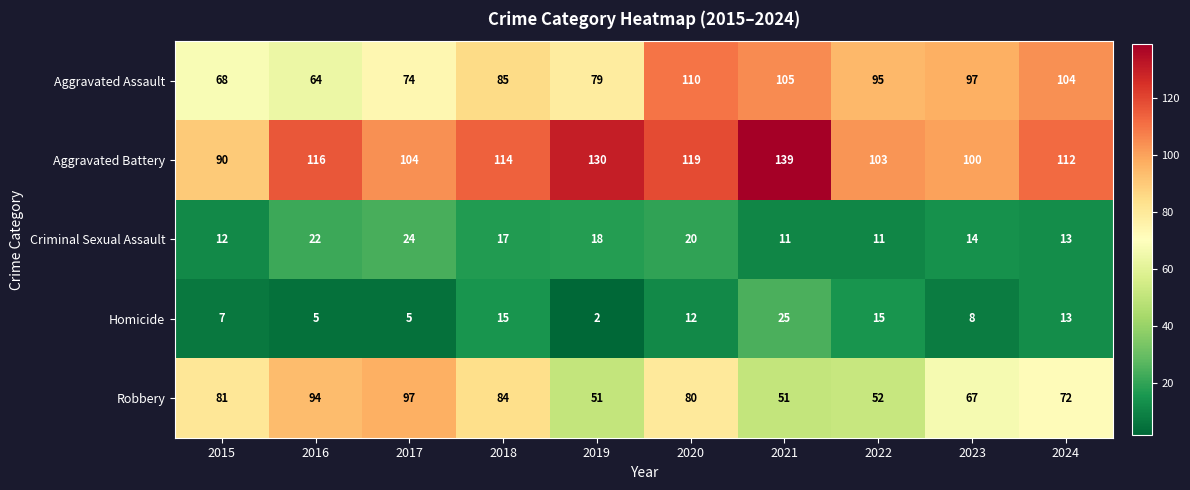

What is the difference between the maximum and minimum values in the Robbery series?

46